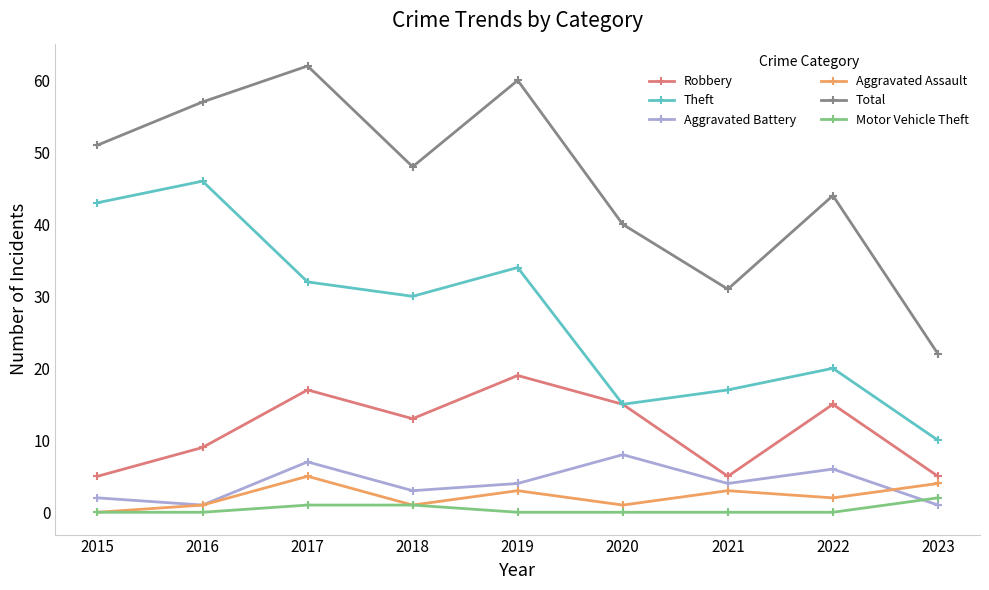

What is the average value of the Robbery series?

11